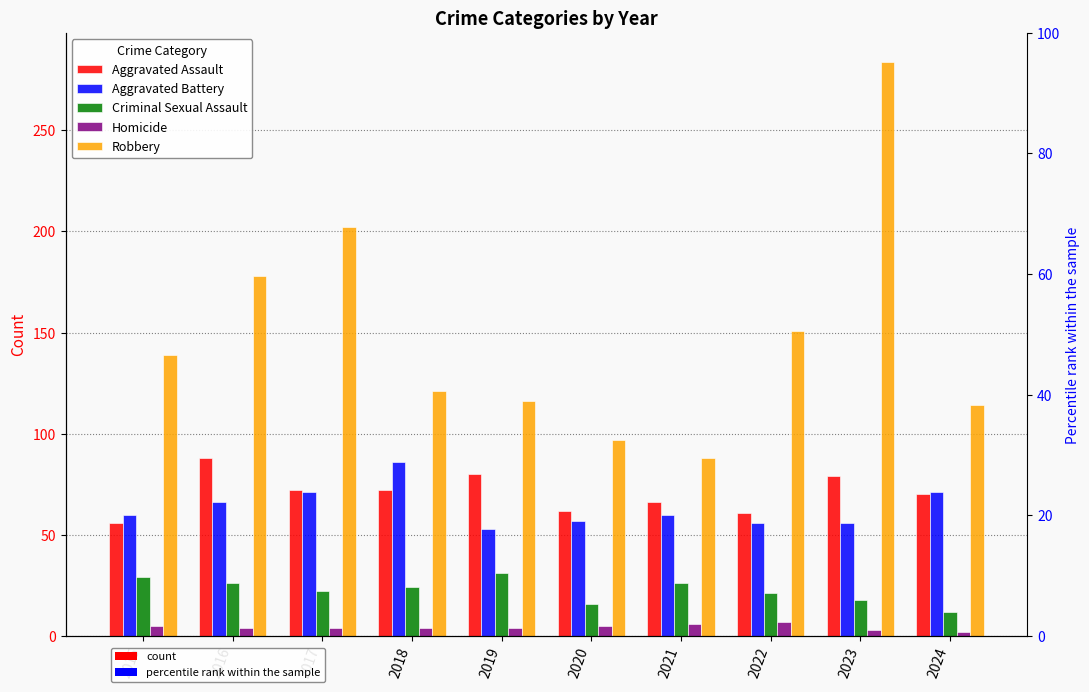

What are all the series names shown in the legend?

Aggravated Assault, Aggravated Battery, Criminal Sexual Assault, Homicide, Robbery